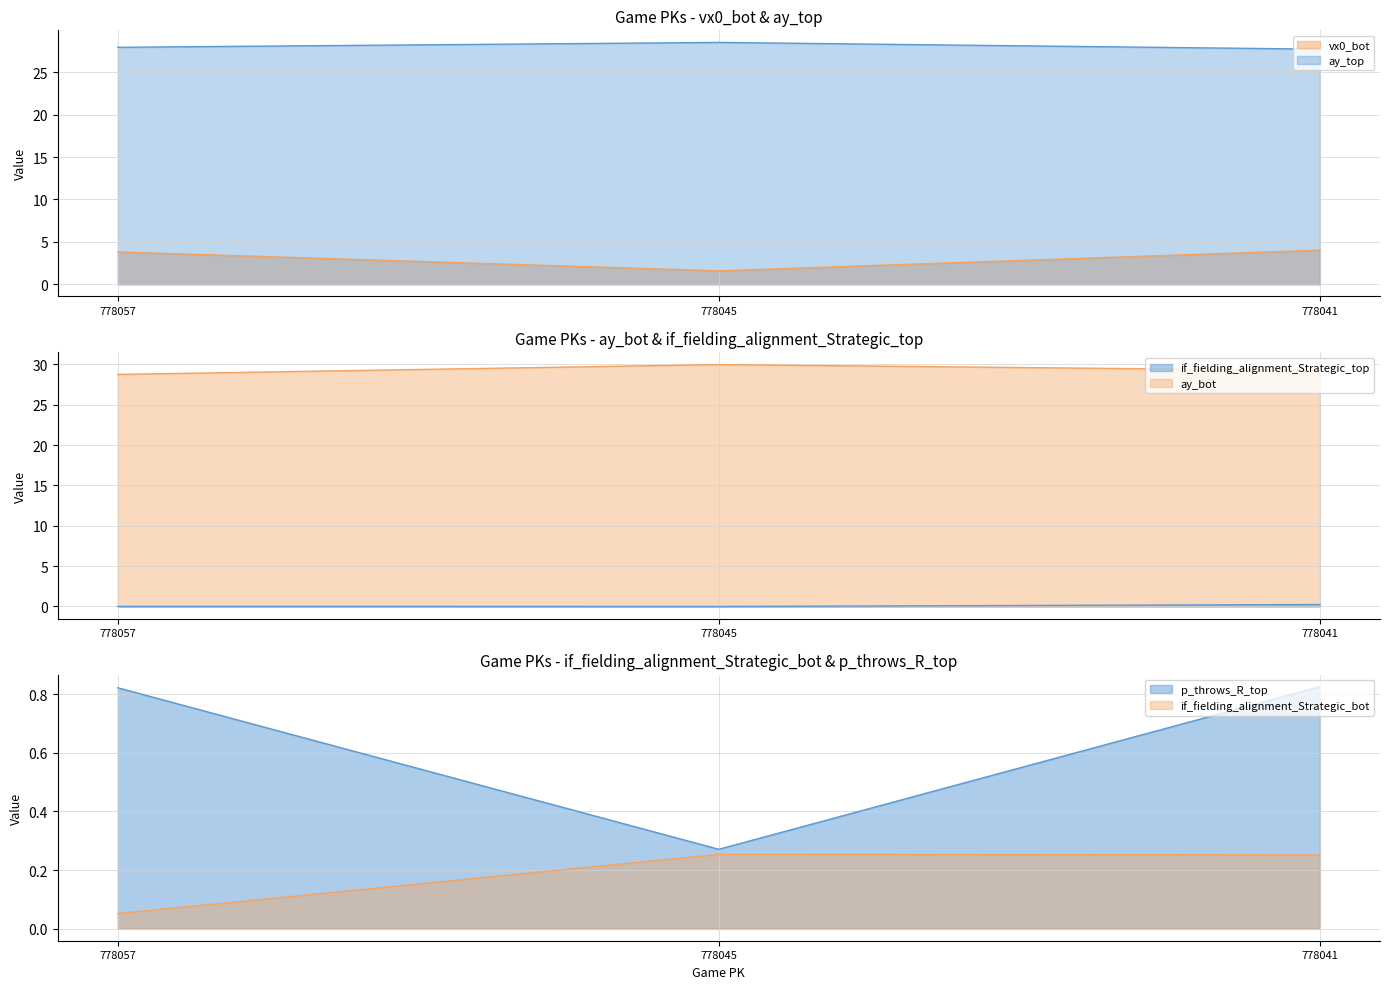

Reading right to left, what are all the values shown in this chart?

vx0_bot: 778041=4.0	778045=1.6	778057=3.8
ay_top: 778041=27.7	778045=28.5	778057=27.9
ay_bot: 778041=29.2	778045=30.0	778057=28.8
if_fielding_alignment_Strategic_top: 778041=0.2	778045=0.0	778057=0.0
if_fielding_alignment_Strategic_bot: 778041=0.3	778045=0.3	778057=0.1
p_throws_R_top: 778041=0.8	778045=0.3	778057=0.8